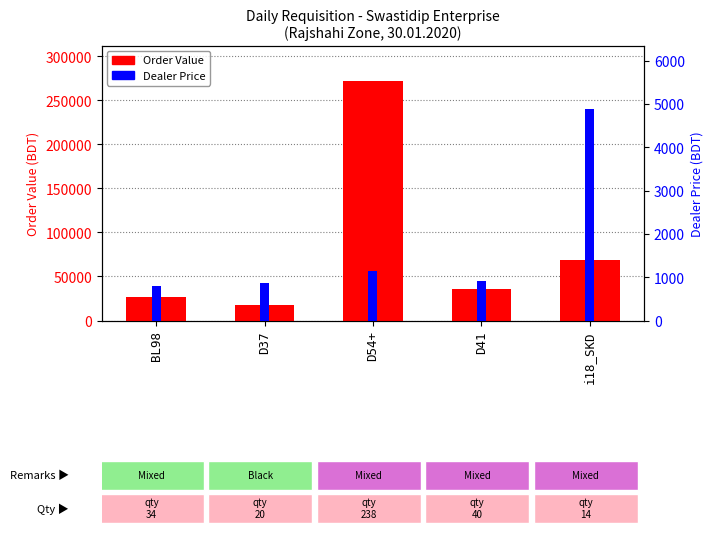

At which category is the sum across all series the highest?

D54+